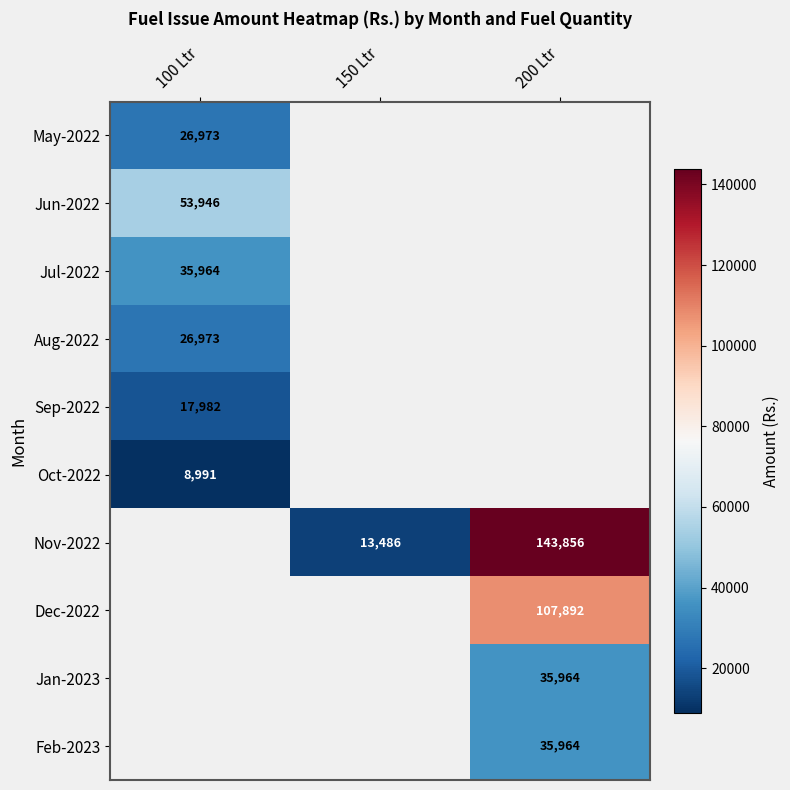

True or false: Dec-2022 has a value of 107892 at 200 Ltr.

True